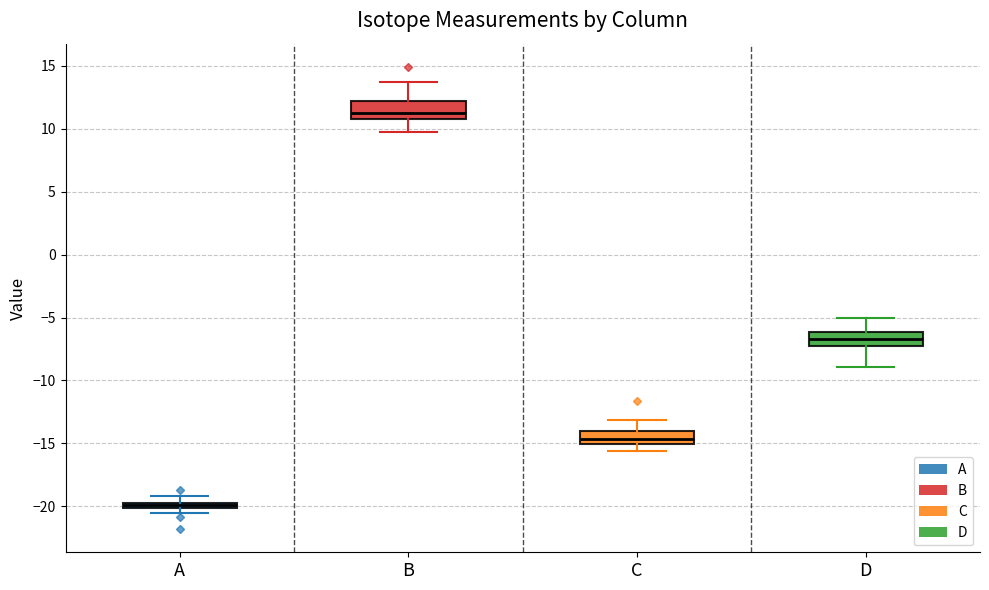

Where does the median line of the box for C sit on the y-axis? The values are not printed on the chart, so give them approximately, as read against the axis.

-14.5